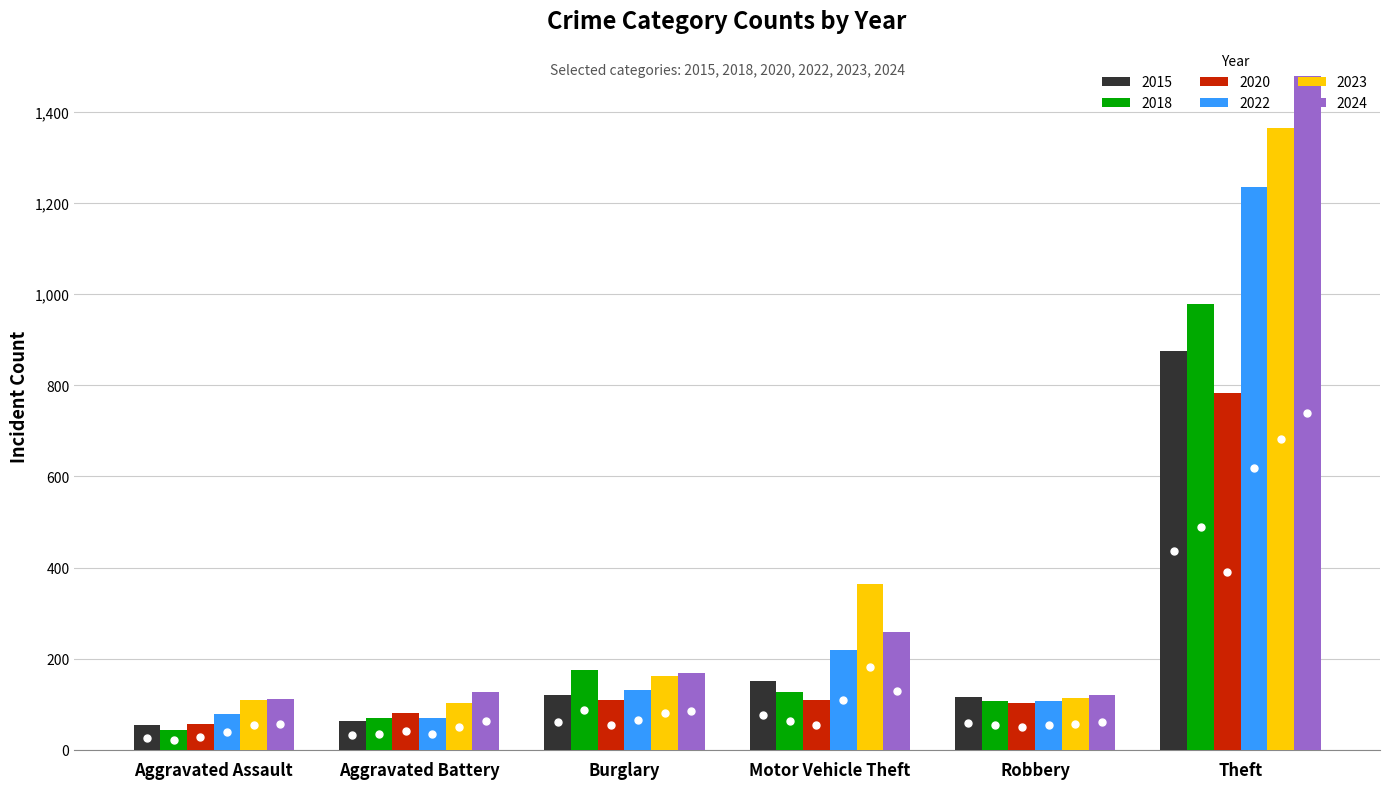

Where is 2015 nearest to the value 464?

Motor Vehicle Theft